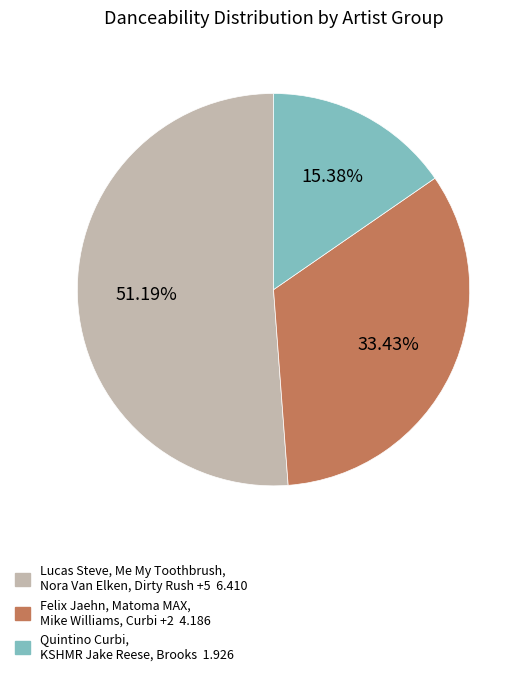

Does any single category account for the majority?

Yes